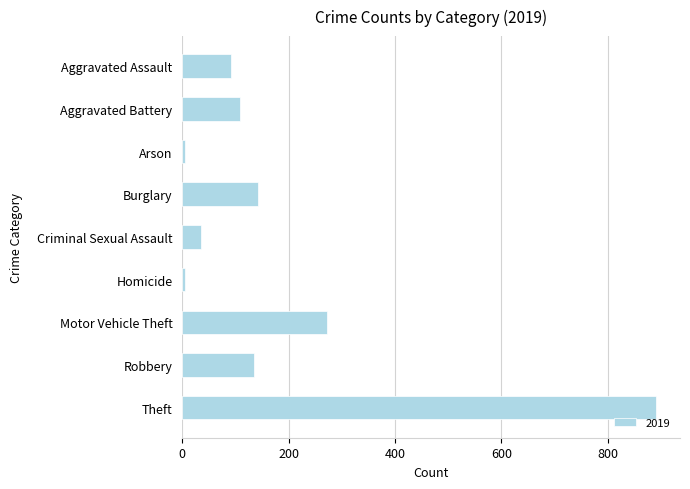

What is the maximum value shown in the chart?

891